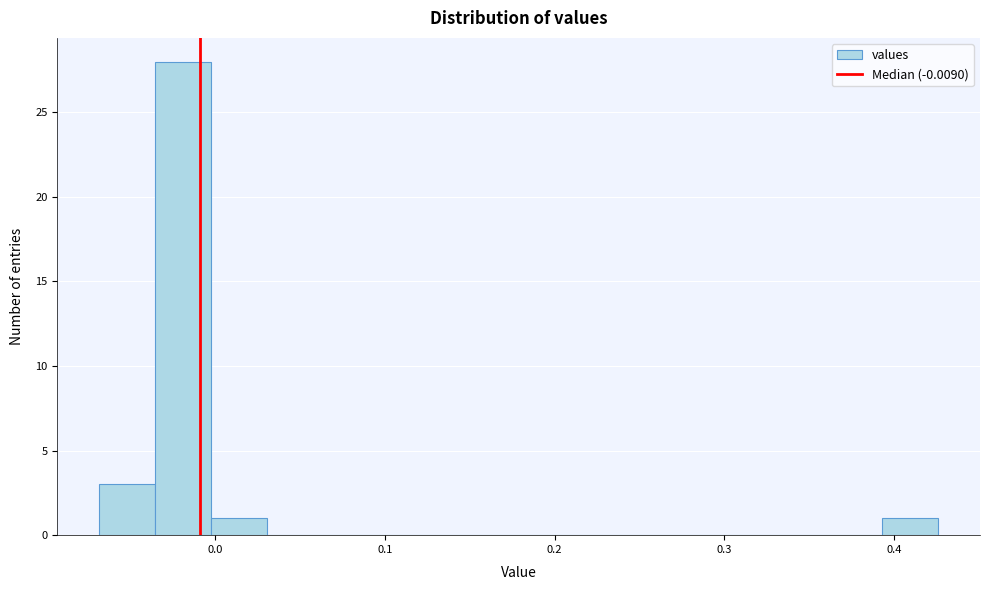

Read against the x-axis, roughly where is the centre of the tallest bar?

-0.02